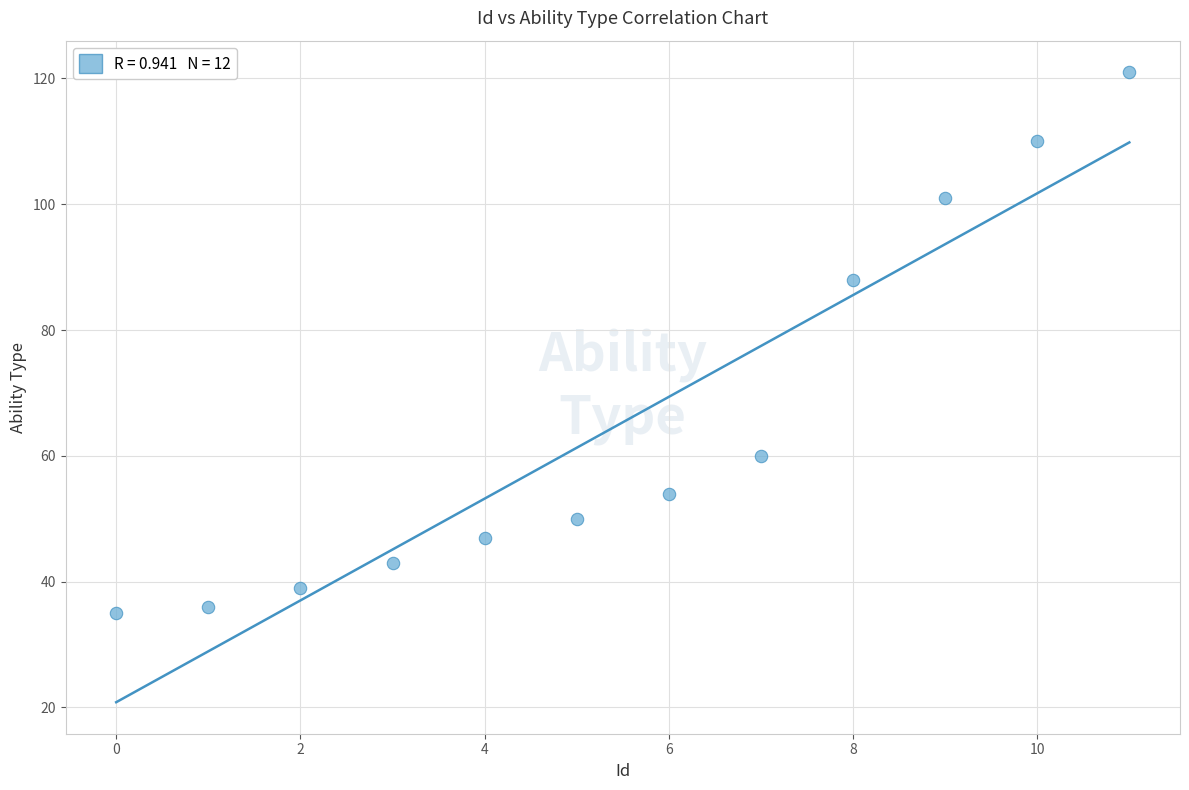

What is the average Y value?

65